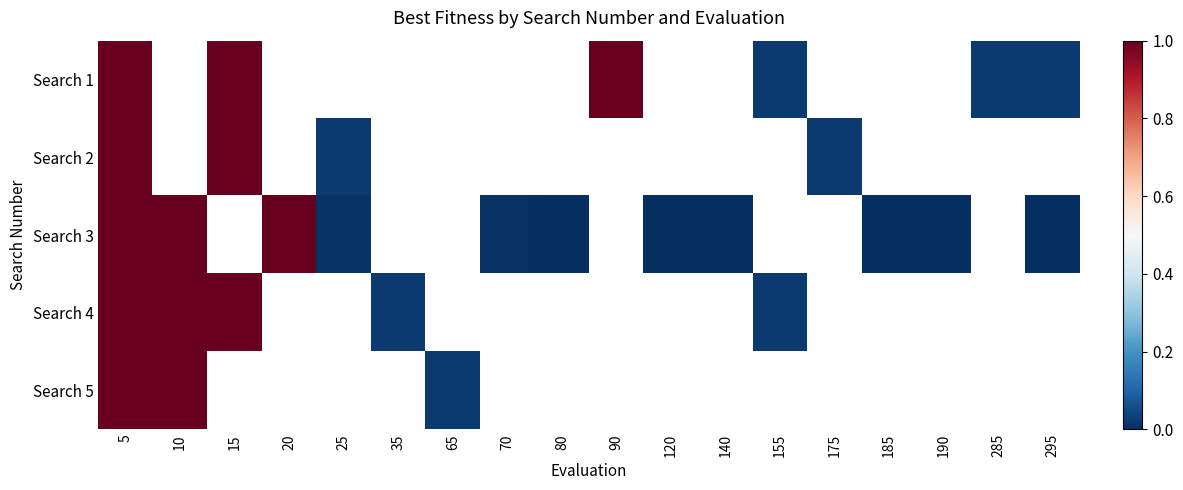

How many series are shown in this chart?

5